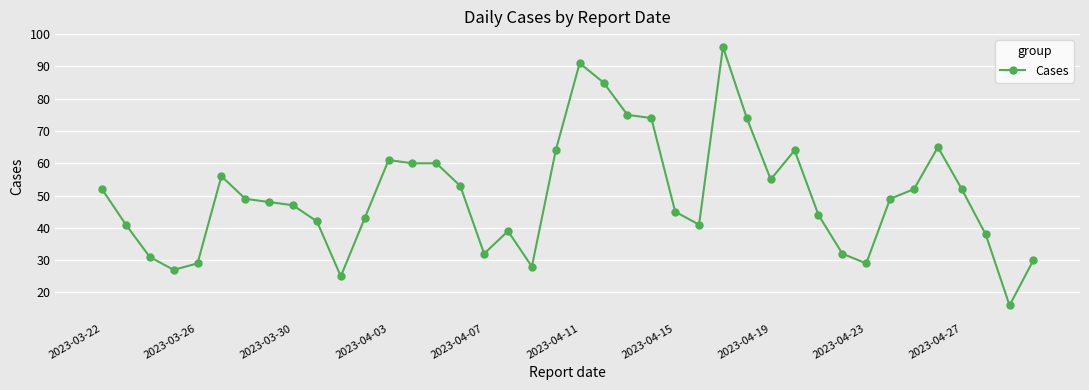

What is the smallest value displayed?

16